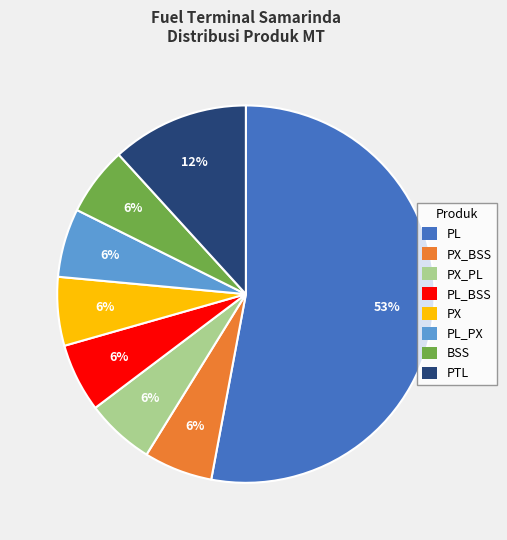

How many segments does this pie chart have?

8